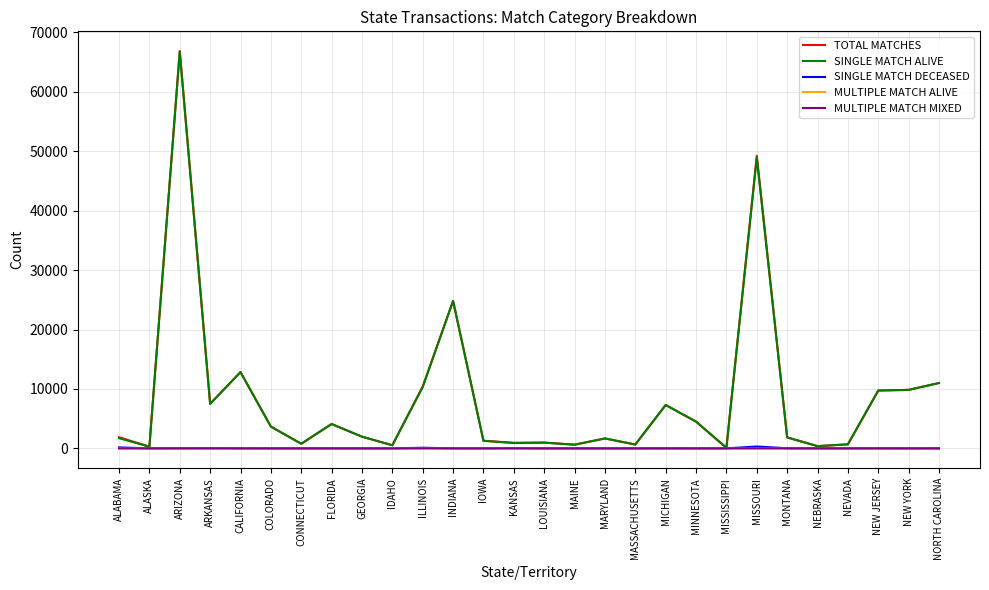

Is it true that SINGLE MATCH DECEASED equals 27 at ARIZONA?

True